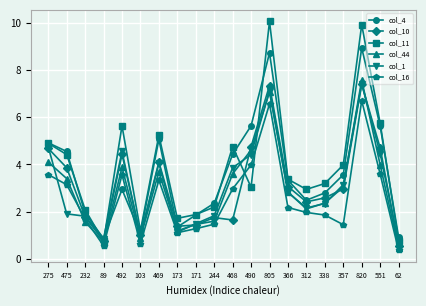

True or false: col_16 and col_4 intersect in this chart.

True